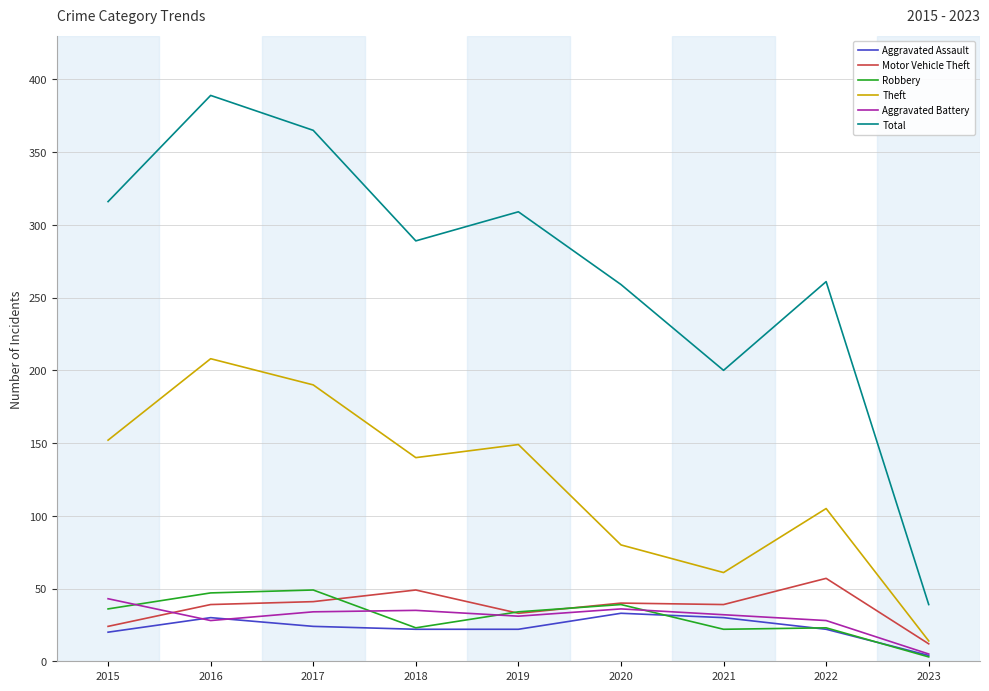

What value does the Theft series have at 2018?

140